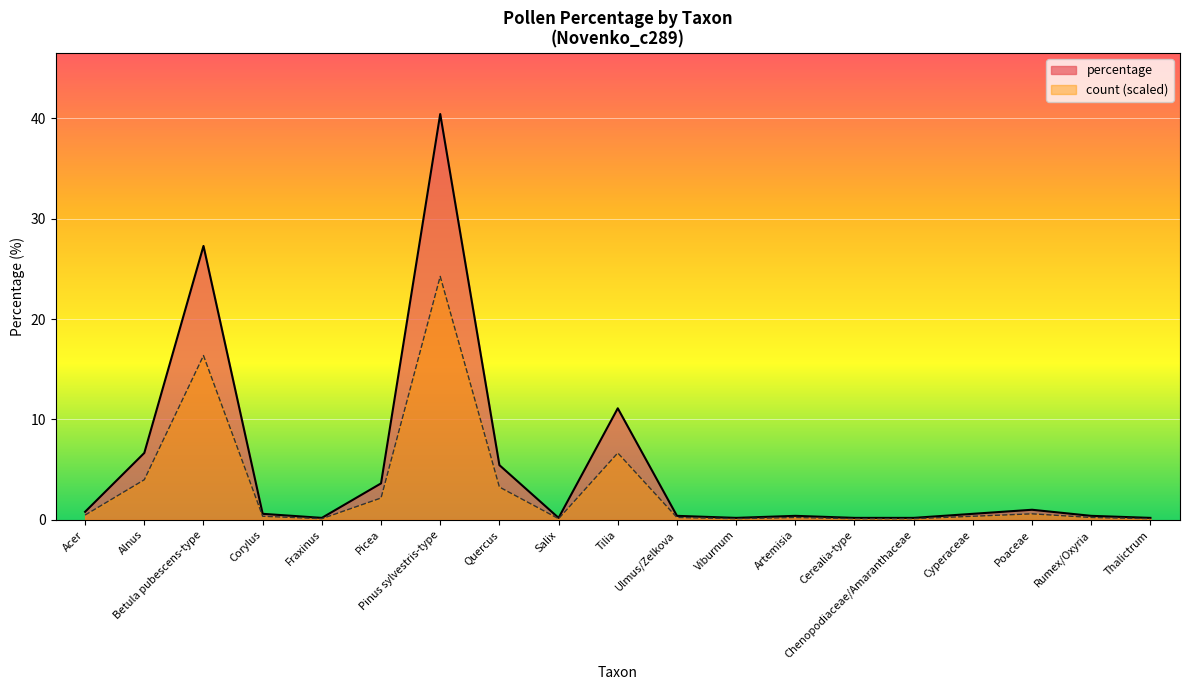

True or false: percentage has a value of 0.6 at Ulmus/Zelkova.

False